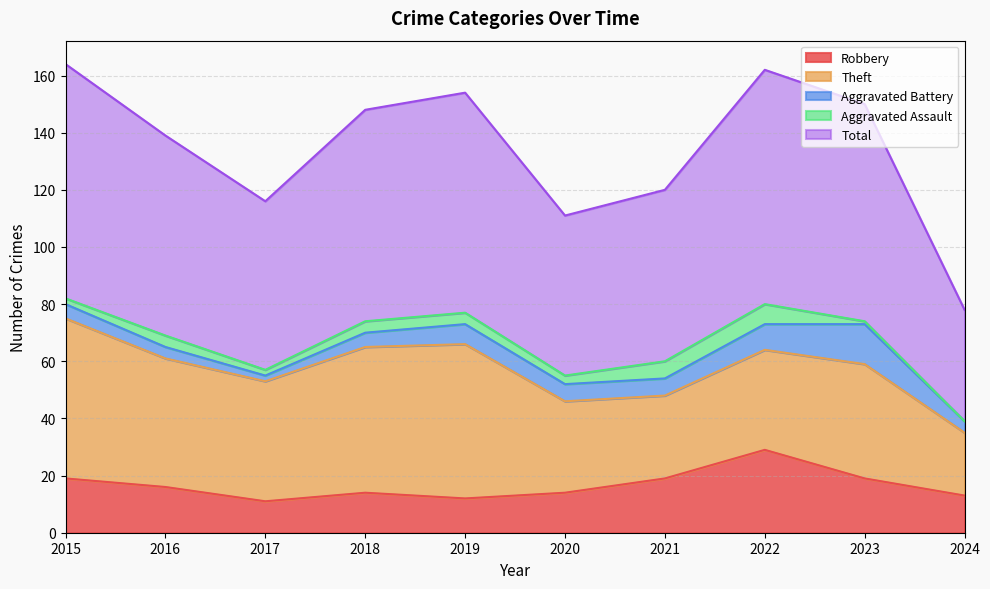

True or false: Aggravated Battery and Robbery intersect in this chart.

False